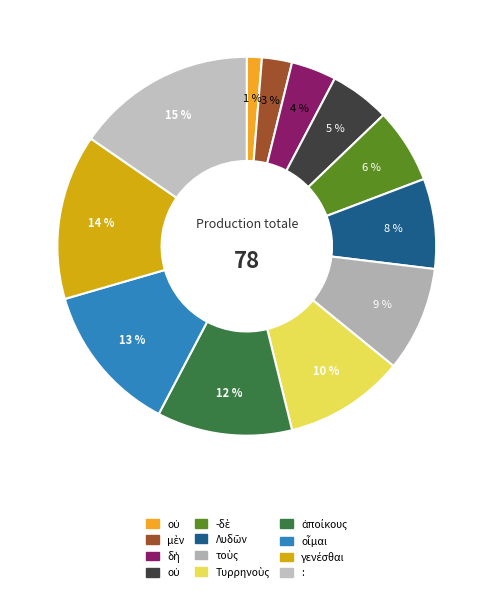

To the nearest percent, what is the difference between the largest and smallest slice percentages?

14%